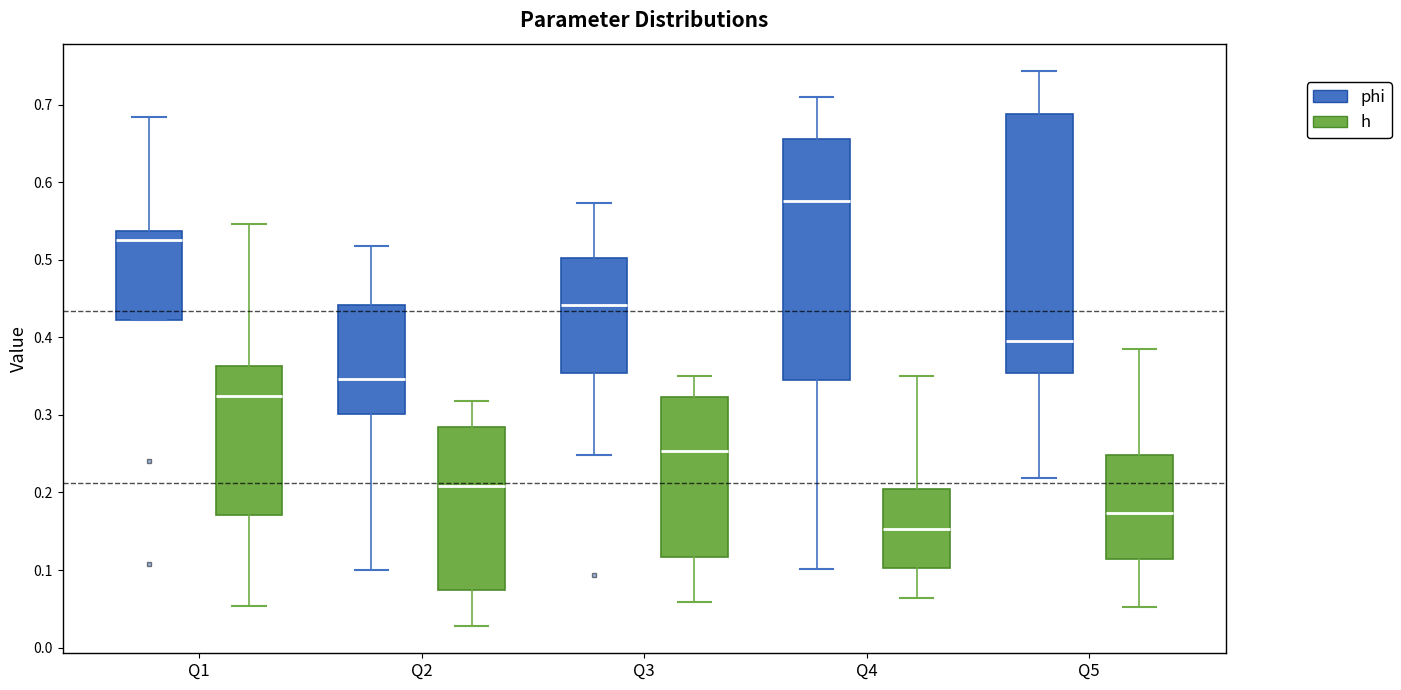

Reading left to right, read every box against the y-axis: the position of its median line, the range the box covers, and the ends of its whiskers. The values are not printed on the chart, so give them approximately, as read against the axis.

Q1 (phi): median 0.53, box 0.42 to 0.54, whiskers 0.42 to 0.68
Q1 (h): median 0.32, box 0.17 to 0.36, whiskers 0.05 to 0.55
Q2 (phi): median 0.35, box 0.30 to 0.44, whiskers 0.10 to 0.52
Q2 (h): median 0.21, box 0.07 to 0.28, whiskers 0.03 to 0.32
Q3 (phi): median 0.44, box 0.35 to 0.50, whiskers 0.25 to 0.57
Q3 (h): median 0.25, box 0.12 to 0.32, whiskers 0.06 to 0.35
Q4 (phi): median 0.58, box 0.35 to 0.66, whiskers 0.10 to 0.71
Q4 (h): median 0.15, box 0.10 to 0.20, whiskers 0.06 to 0.35
Q5 (phi): median 0.40, box 0.35 to 0.69, whiskers 0.22 to 0.74
Q5 (h): median 0.17, box 0.11 to 0.25, whiskers 0.05 to 0.38